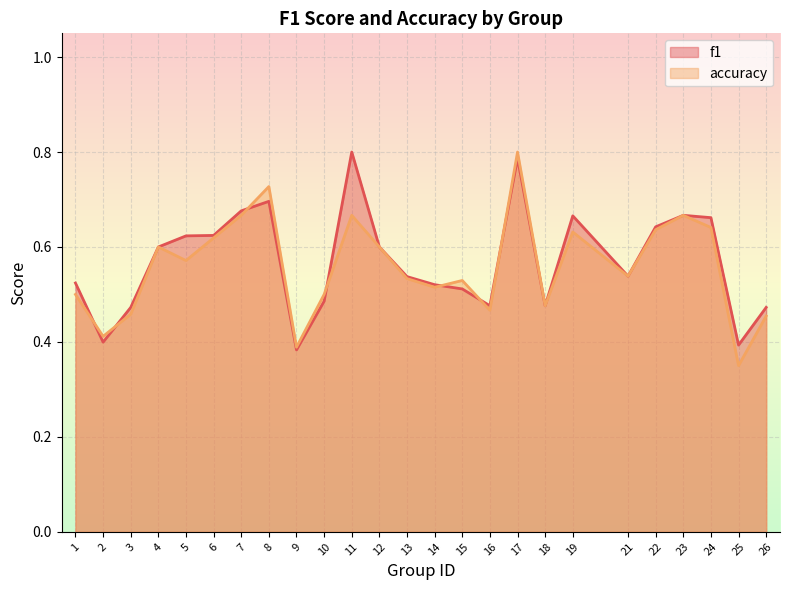

Which category has the highest value in the accuracy series?

17